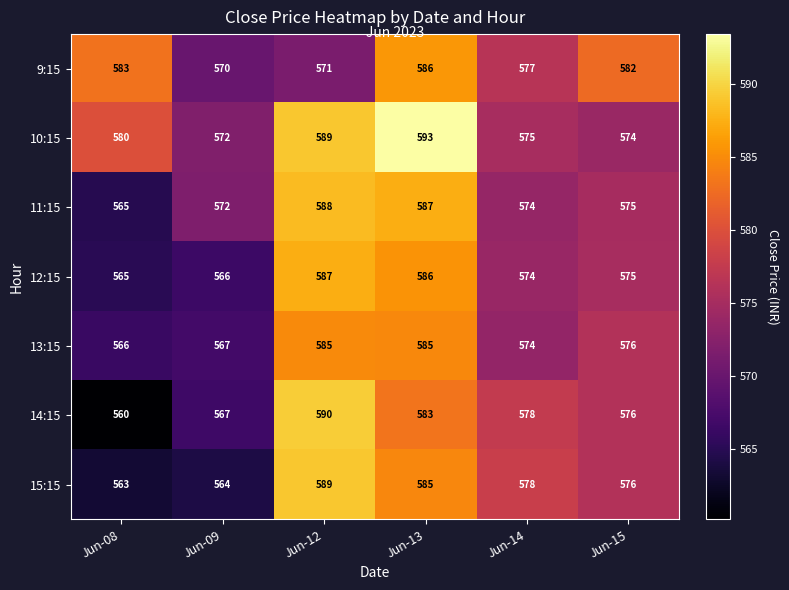

Where does the 15:15 series first go above 578?

Jun-12